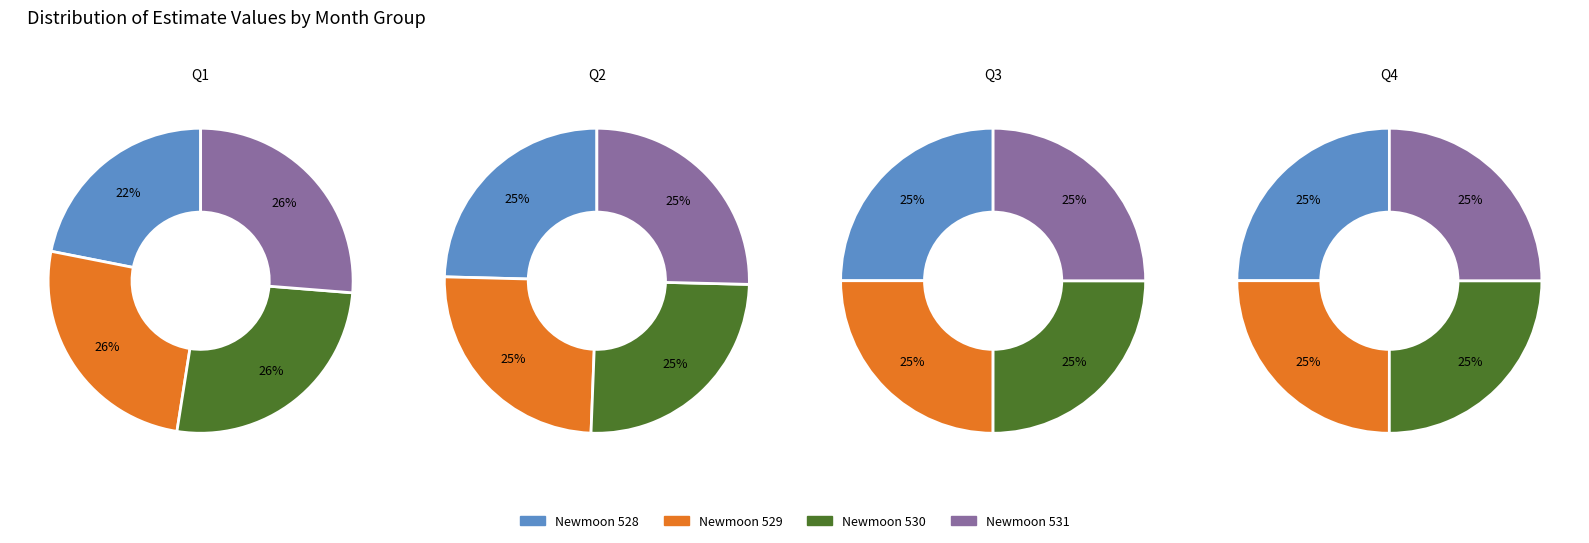

The 3 slice represents 25% of the pie. True or false?

True